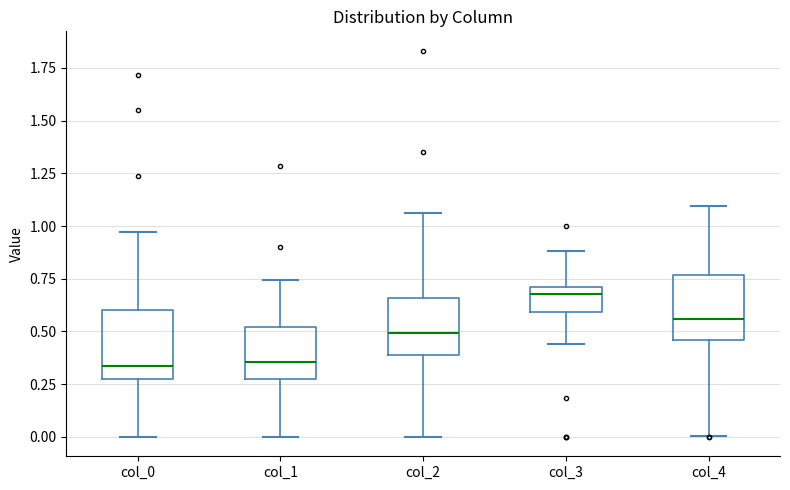

Where does the upper whisker of the box for col_1 end on the y-axis? The values are not printed on the chart, so give them approximately, as read against the axis.

0.75